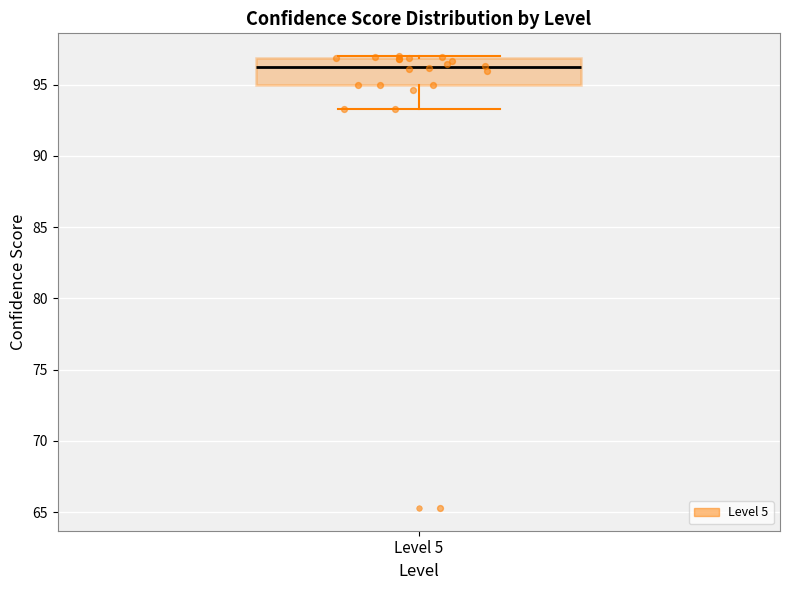

Transcribe this box plot: give where the median line is, the range the box spans, and where the two whiskers end, as read against the y-axis. The values are not printed on the chart, so give them approximately, as read against the axis.

median 96.0, box 95.0 to 97.0, whiskers 93.5 to 97.0 (just above the box's upper edge)